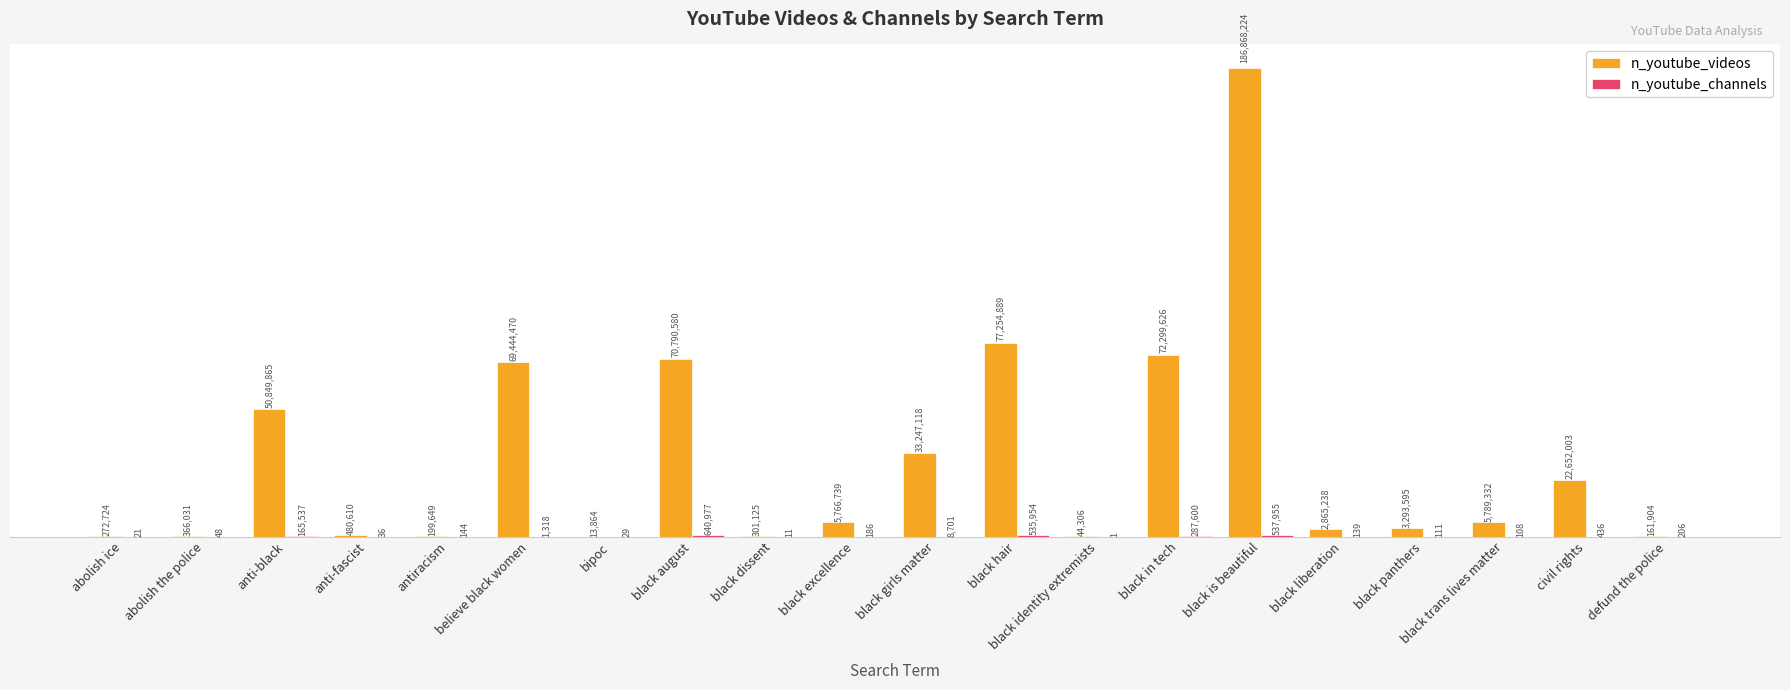

Which series changed the most between black hair and black is beautiful?

n_youtube_videos